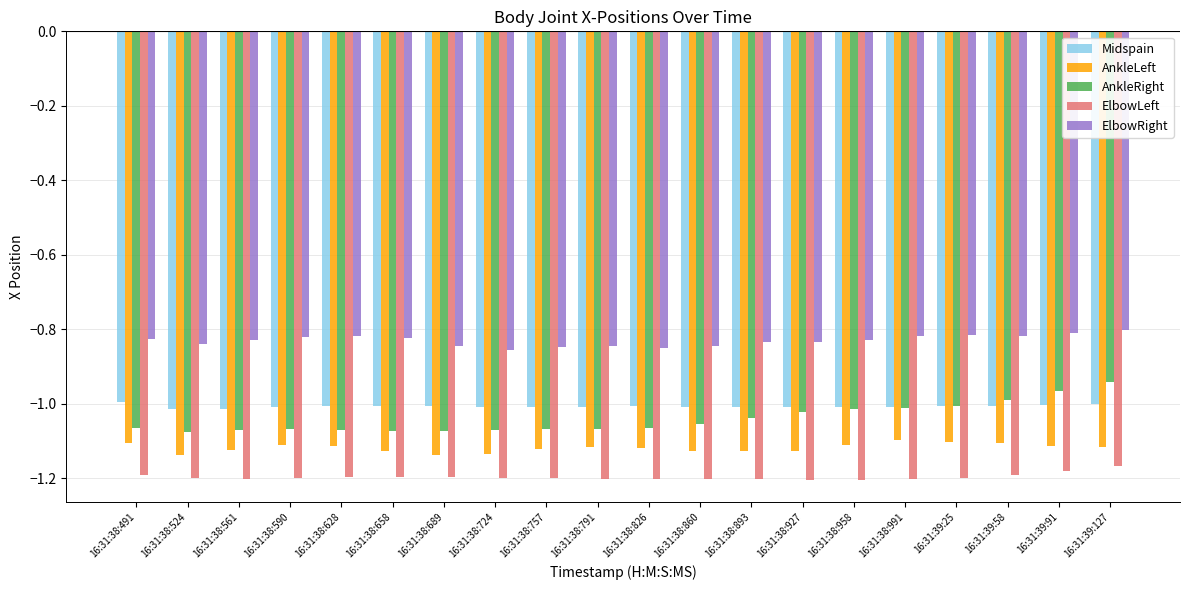

Rank the series by their maximum value, from lowest to highest.

ElbowLeft, AnkleLeft, Midspain, AnkleRight, ElbowRight